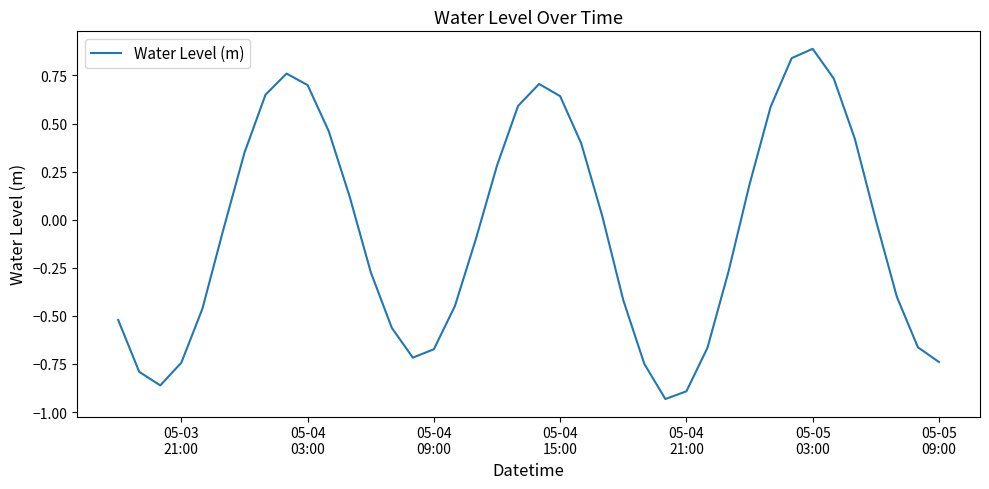

How many lines are shown in the chart?

1